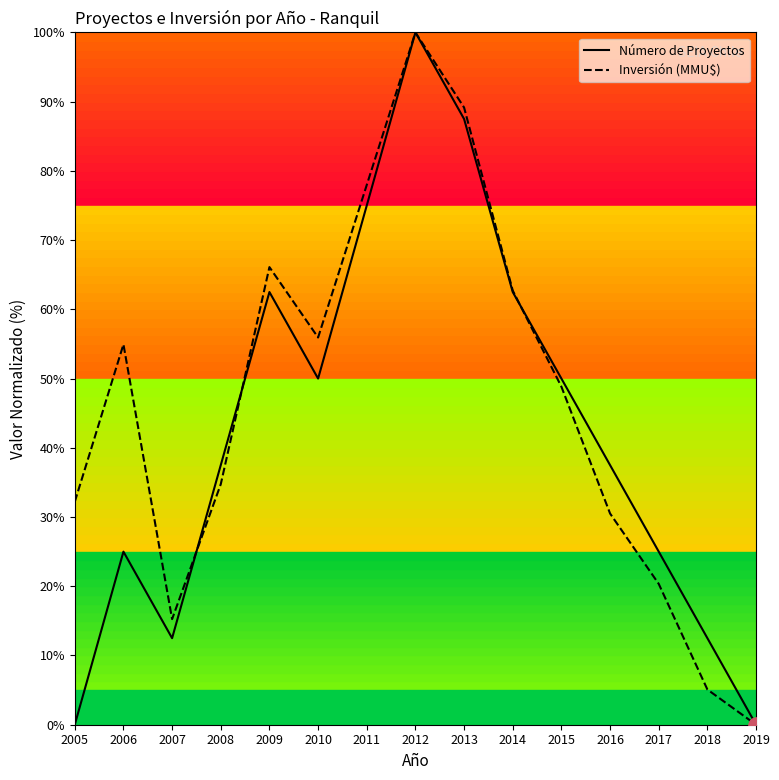

At which category is the sum across all series the highest?

2012